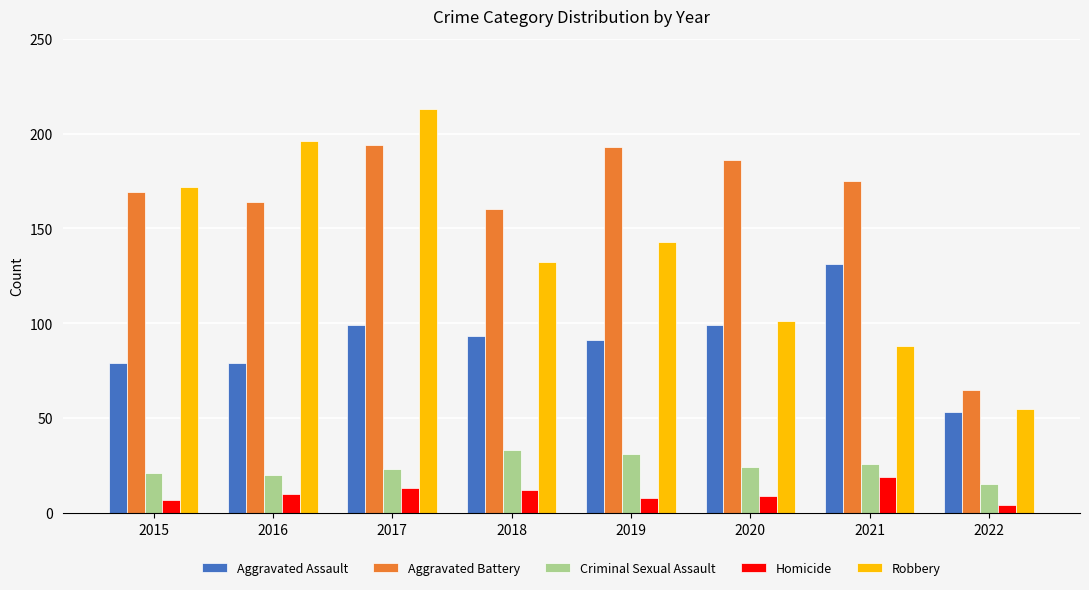

The Homicide series shows 19 at 2021. True or false?

True